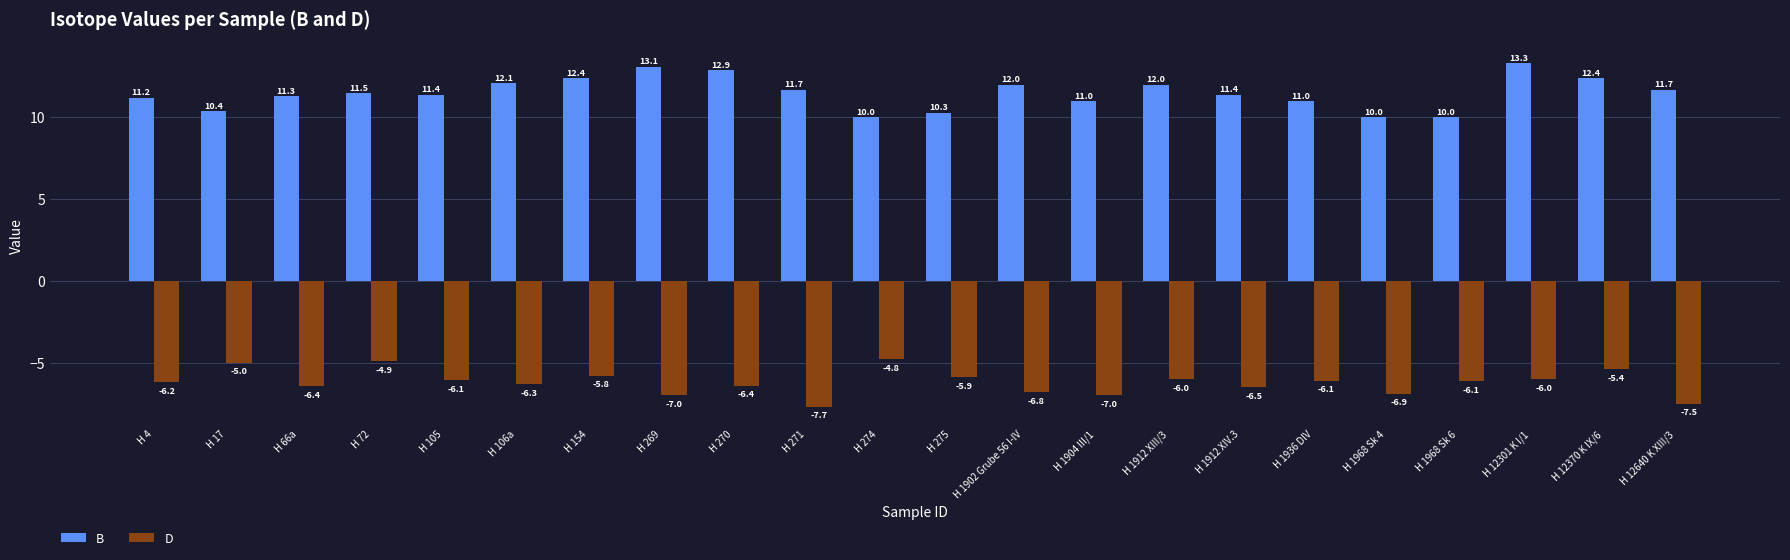

At how many categories does at least one series exceed -5?

22